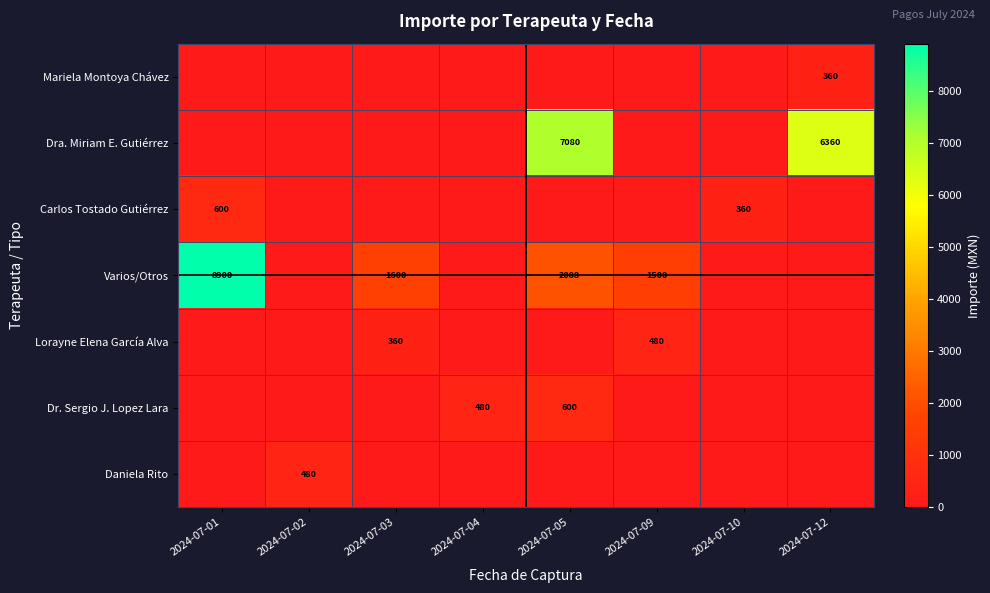

The value of Varios/Otros at 2024-07-03 is 1600. True or false?

True